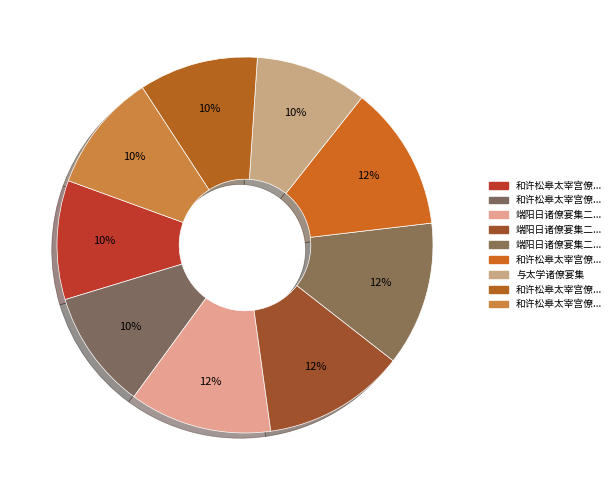

How many segments does this pie chart have?

9